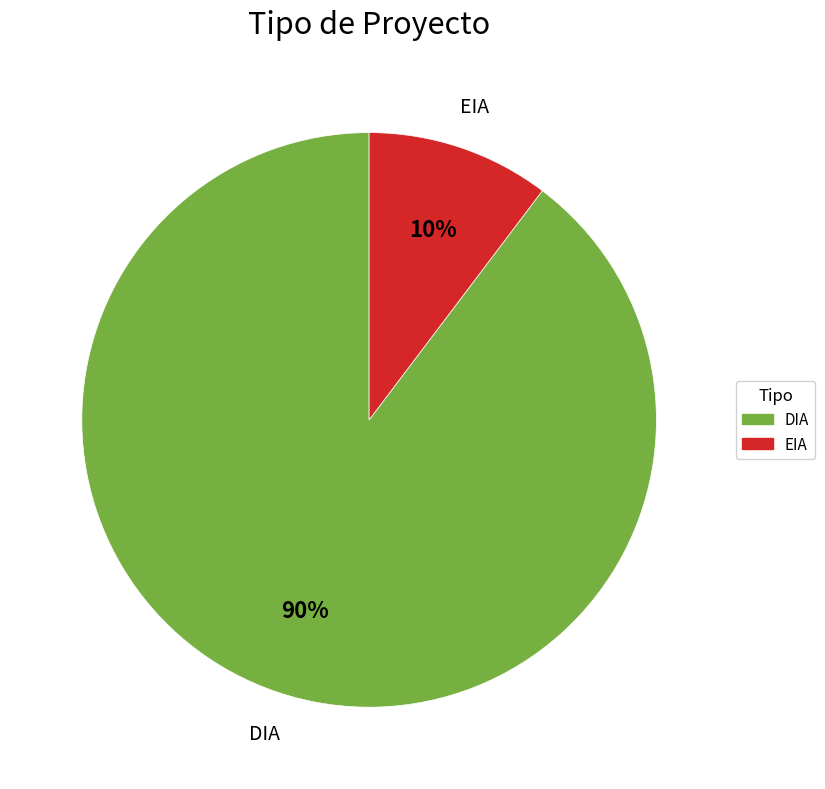

Is there any slice that represents more than half of the pie?

Yes